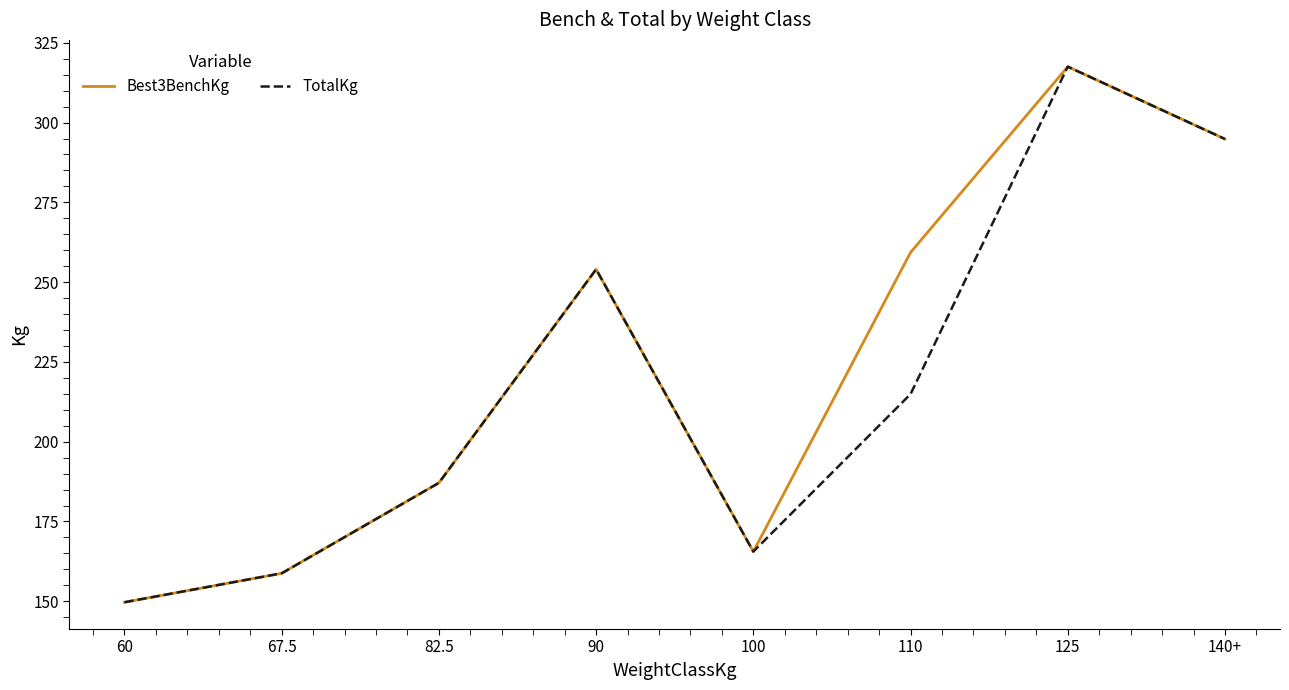

True or false: TotalKg has more than 2 interior local peaks.

False